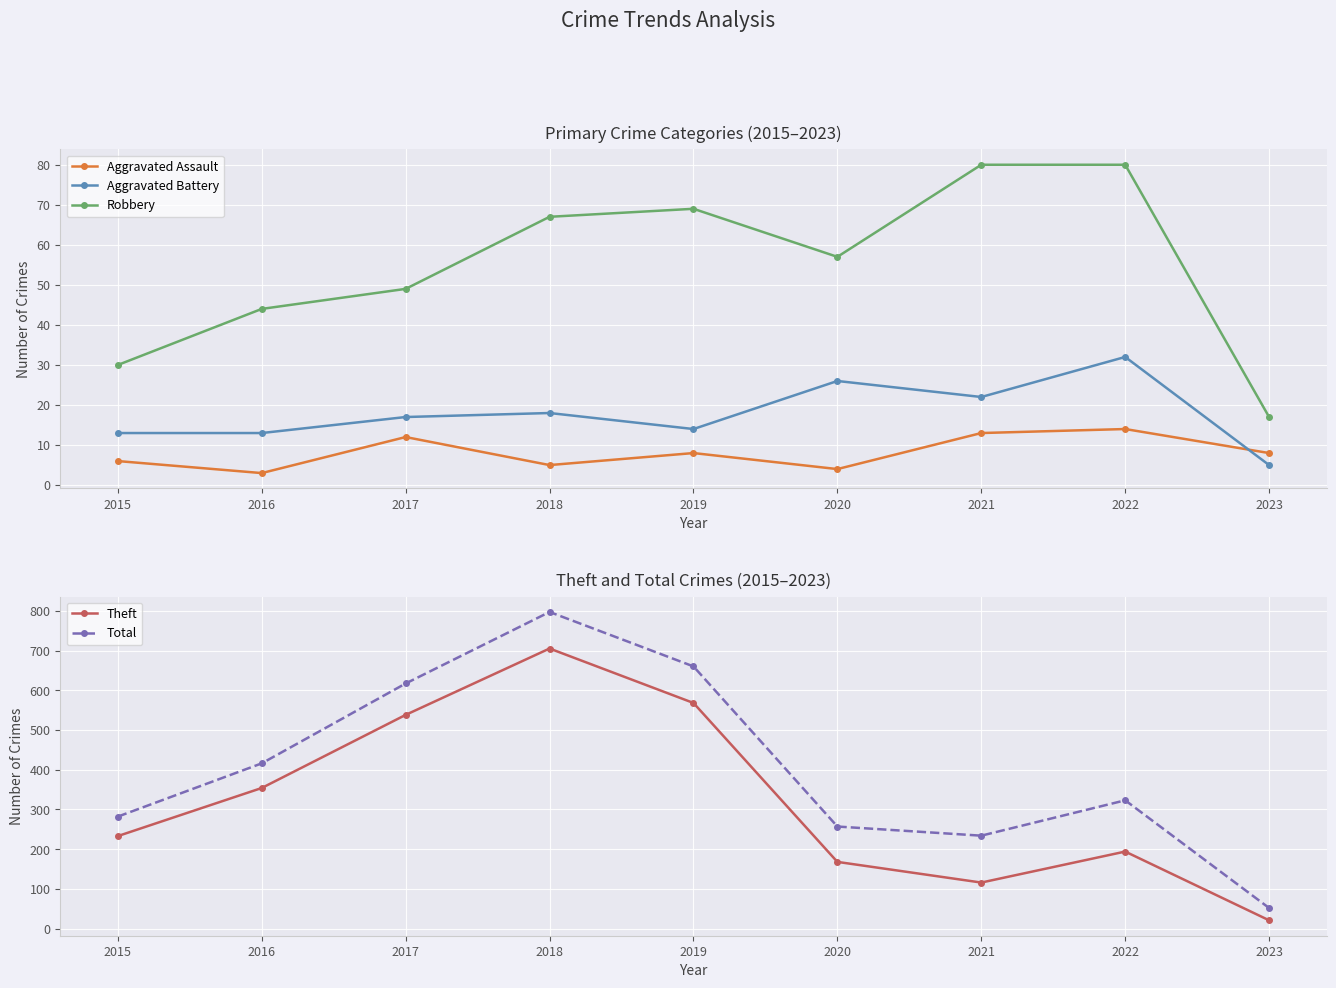

Which series changed the most between 2016 and 2021?

Theft